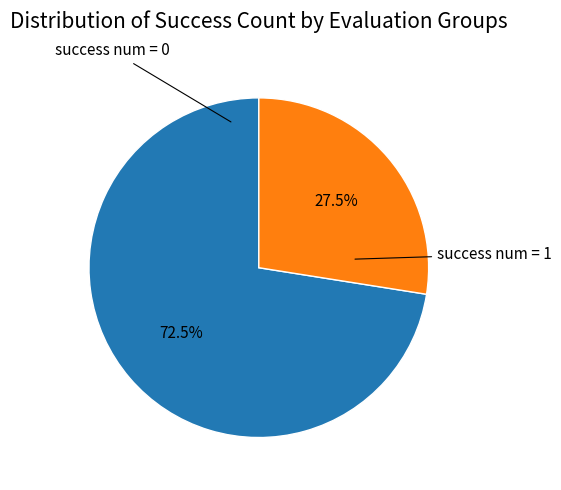

Count the number of slices in the pie.

2